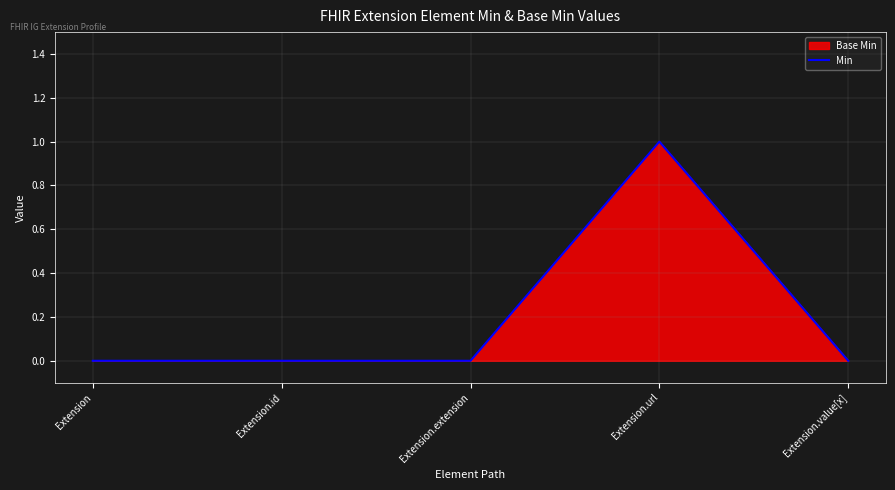

Reading right to left, extract all data points from this chart.

0	1	0	0	0